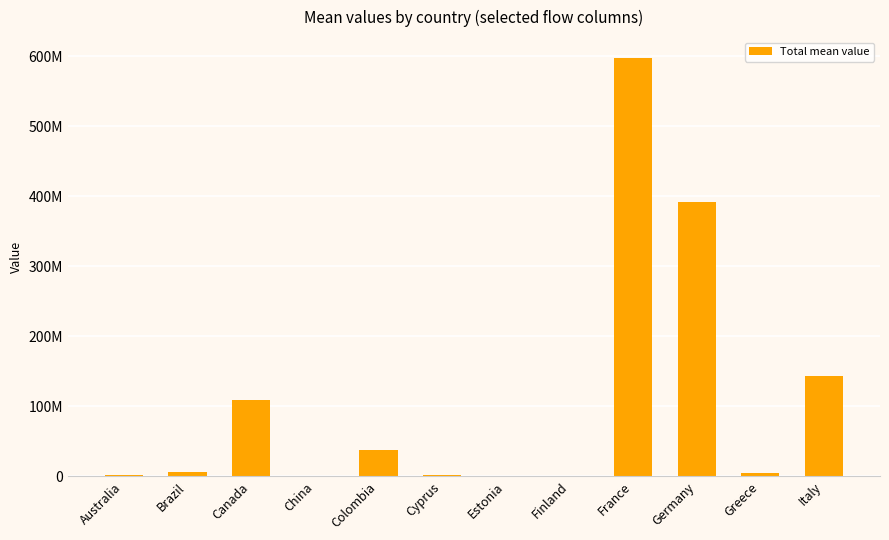

Are the bars horizontal?

No